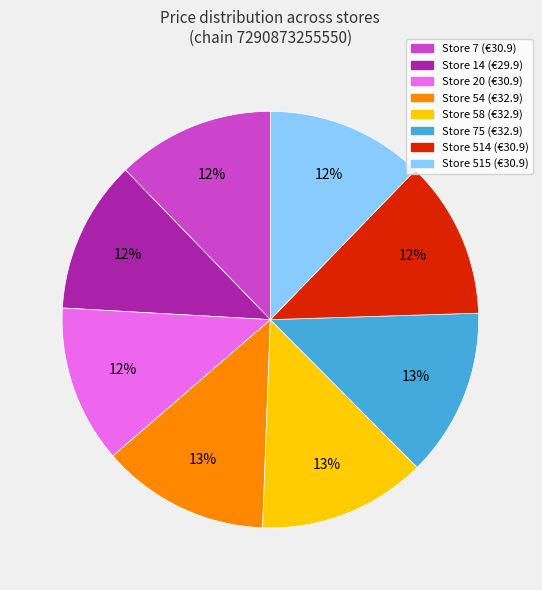

Does any single category account for the majority?

No